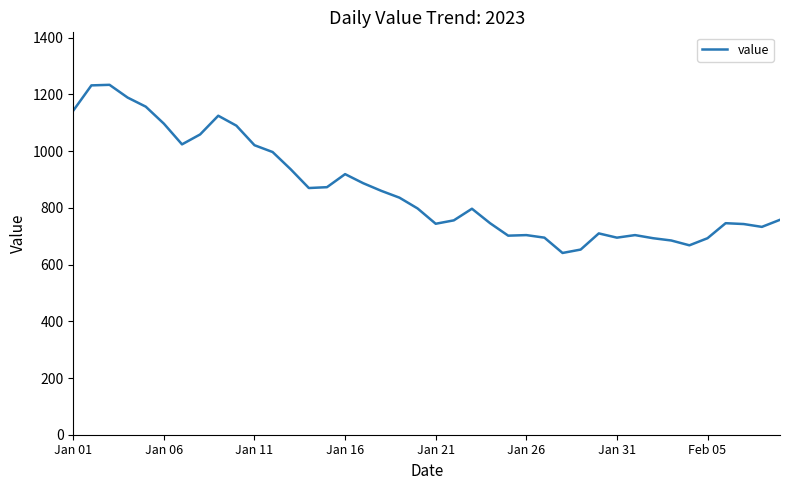

What is the minimum value shown in the chart?

641